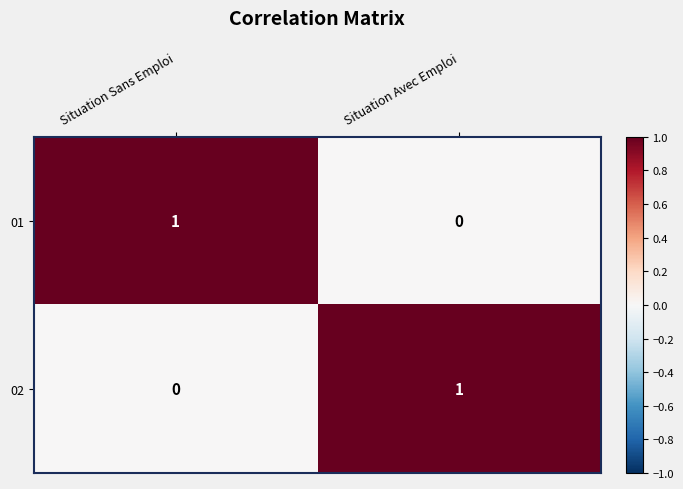

Where is 01 nearest to the value 0?

Situation Avec Emploi